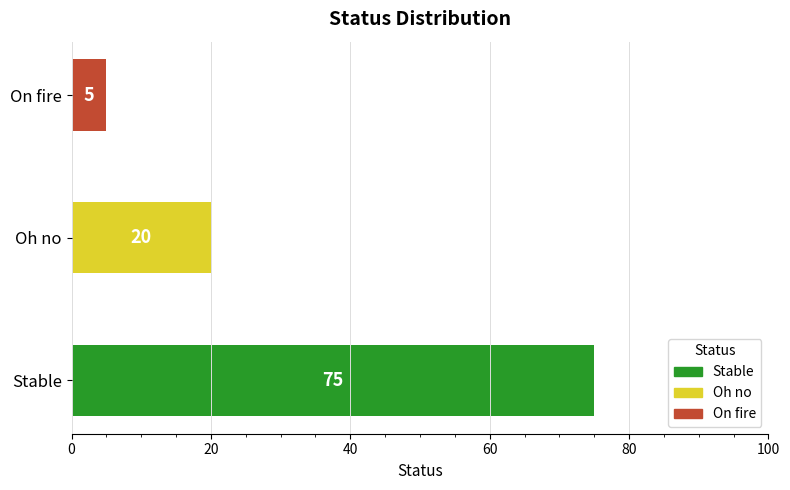

The value at Stable is 33. True or false?

False